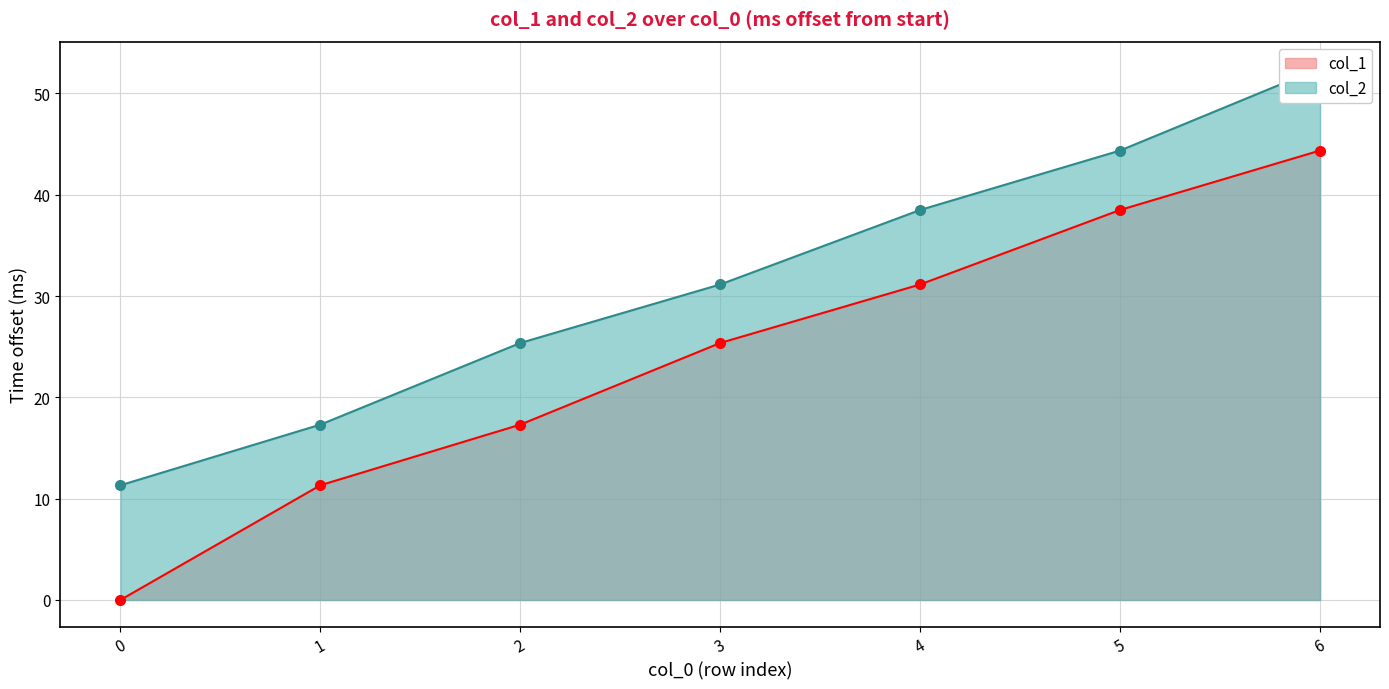

Between 2 and 3, which series saw the biggest shift?

col_1